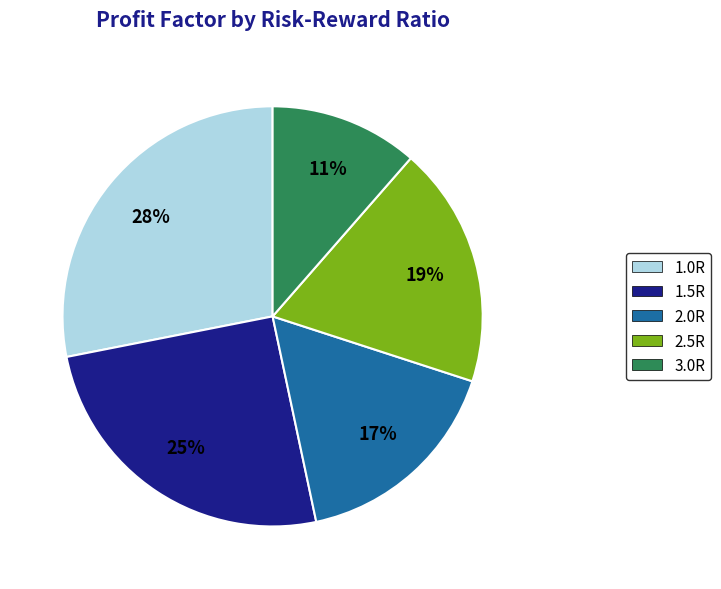

Do 2.5R and 1.5R together represent more than half of the pie?

No